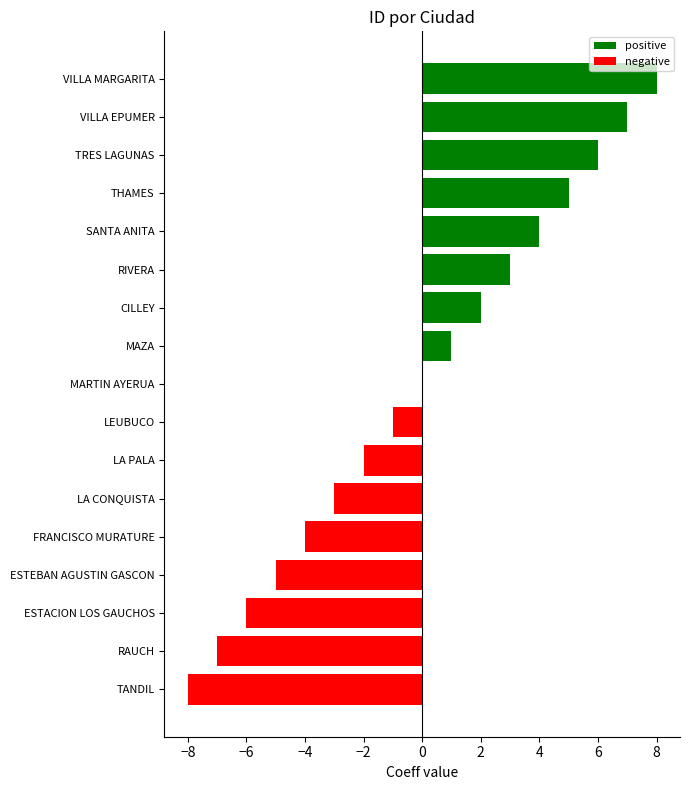

What are all the series names shown in the legend?

positive, negative